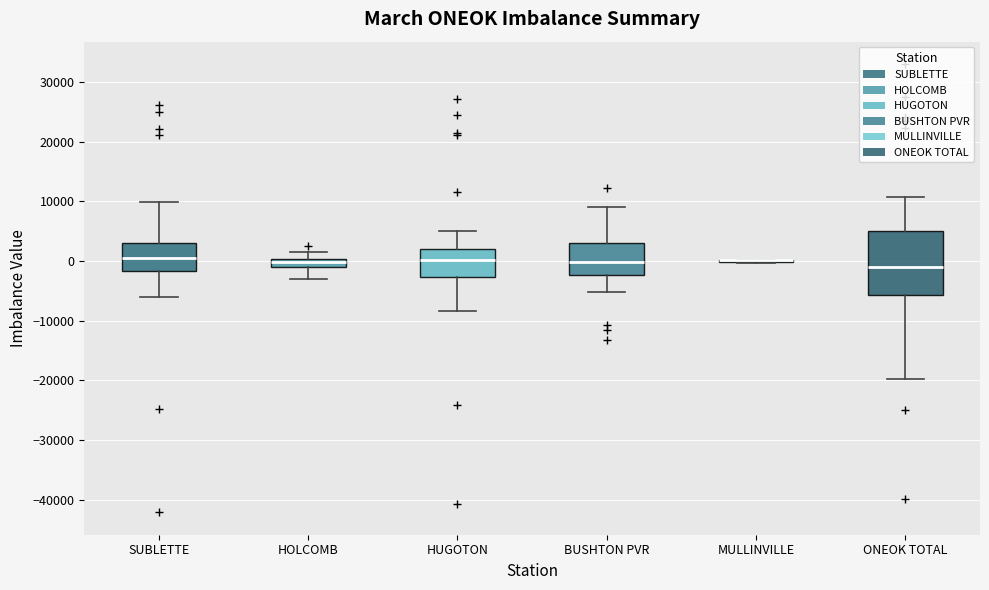

Comparing the boxes themselves (not the whiskers), which one is the tallest?

ONEOK TOTAL